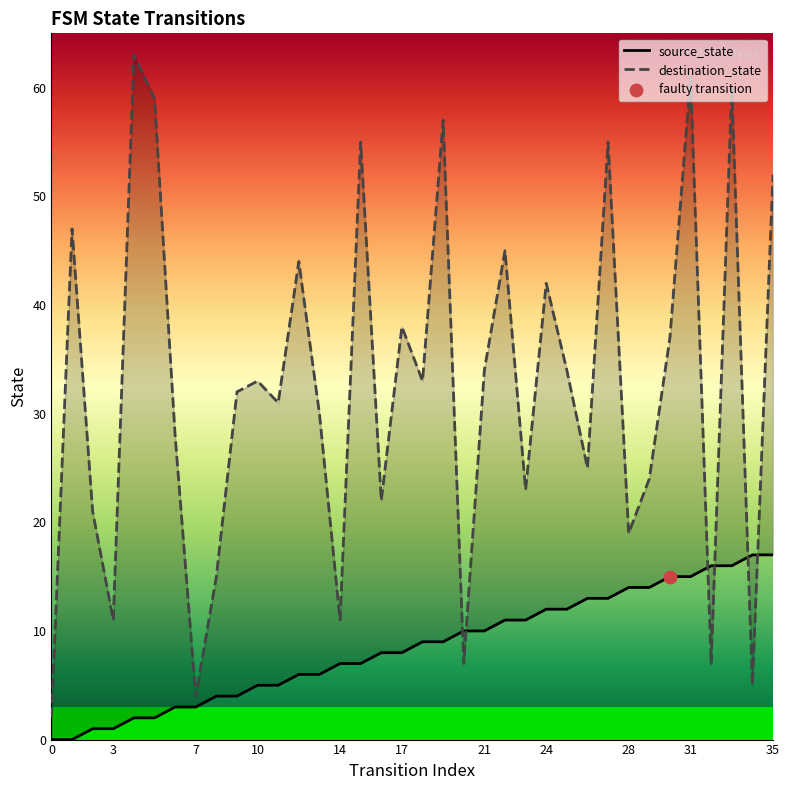

What are all the series names shown in the legend?

source_state, destination_state